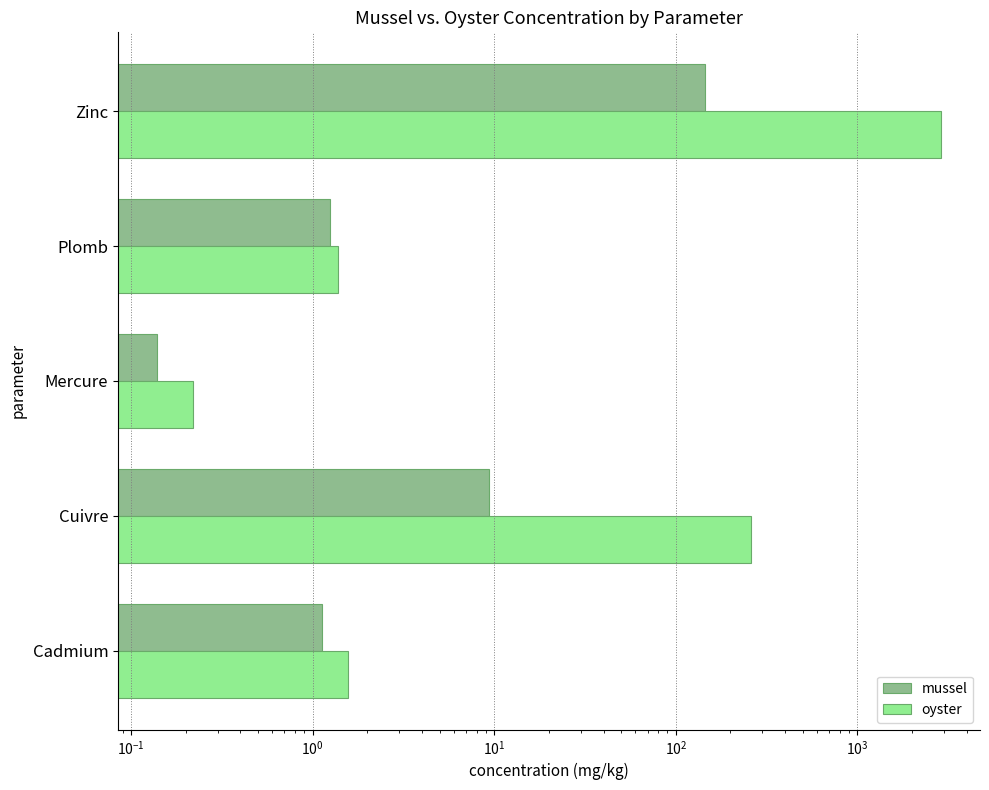

Does the chart contain any negative values?

No